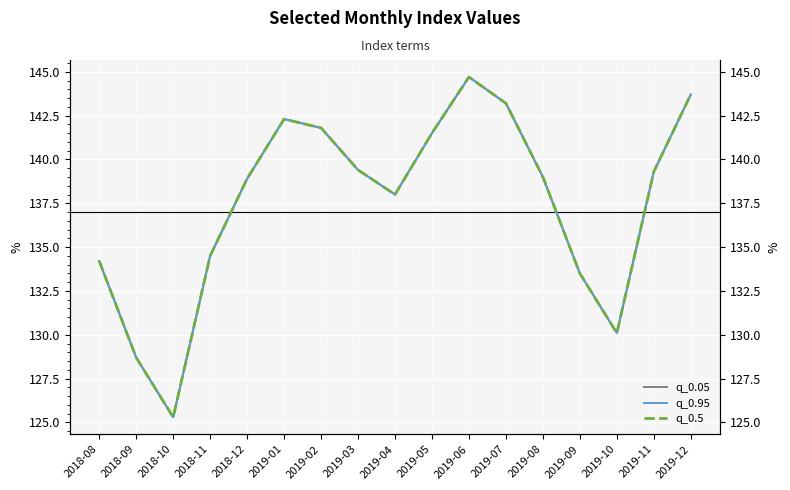

What is the highest value of the q_0.05 series?

144.7